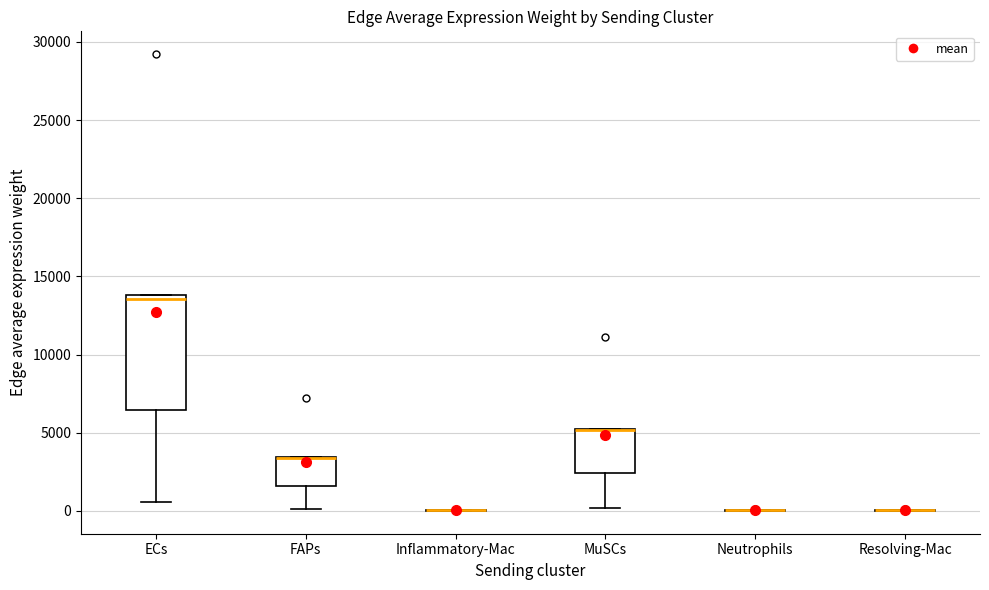

Reading left to right, read every box against the y-axis: the position of its median line, the range the box covers, and the ends of its whiskers. The values are not printed on the chart, so give them approximately, as read against the axis.

ECs: median 13500, box 6500 to 14000, whiskers 500 to 14000
FAPs: median 3500 (drawn on the box's upper edge), box 1500 to 3500, whiskers 0 to 3500
Inflammatory-Mac: box collapsed to a line at 0, whiskers 0 to 0
MuSCs: median 5000 (drawn on the box's upper edge), box 2500 to 5000, whiskers 0 to 5000
Neutrophils: box collapsed to a line at 0, whiskers 0 to 0
Resolving-Mac: box collapsed to a line at 0, whiskers 0 to 0